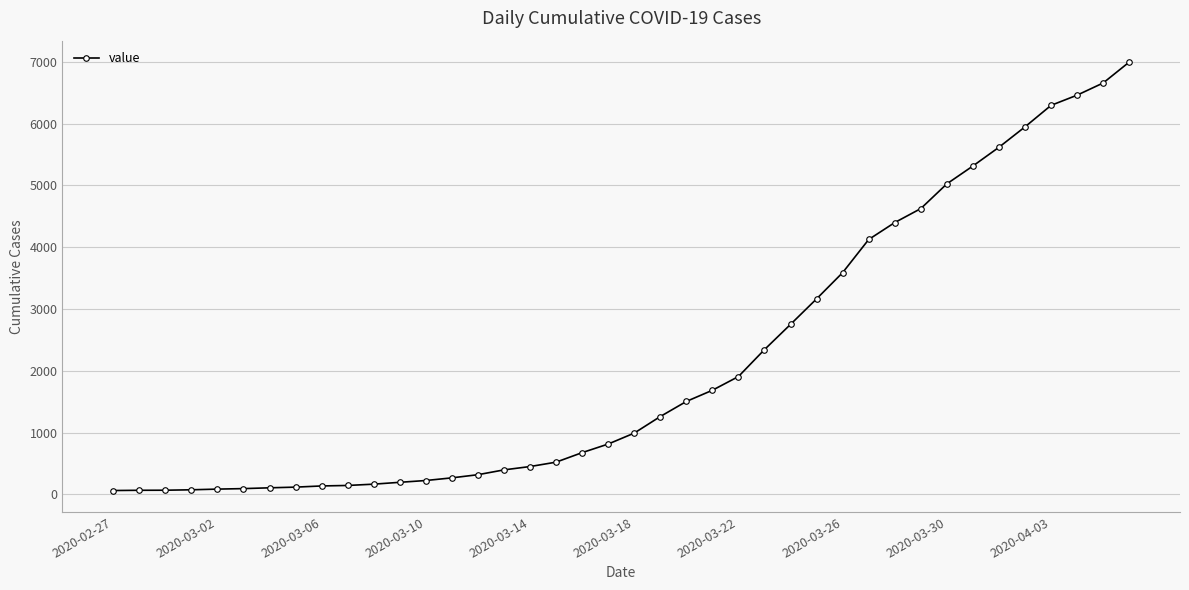

How many data points are less than 993?

20